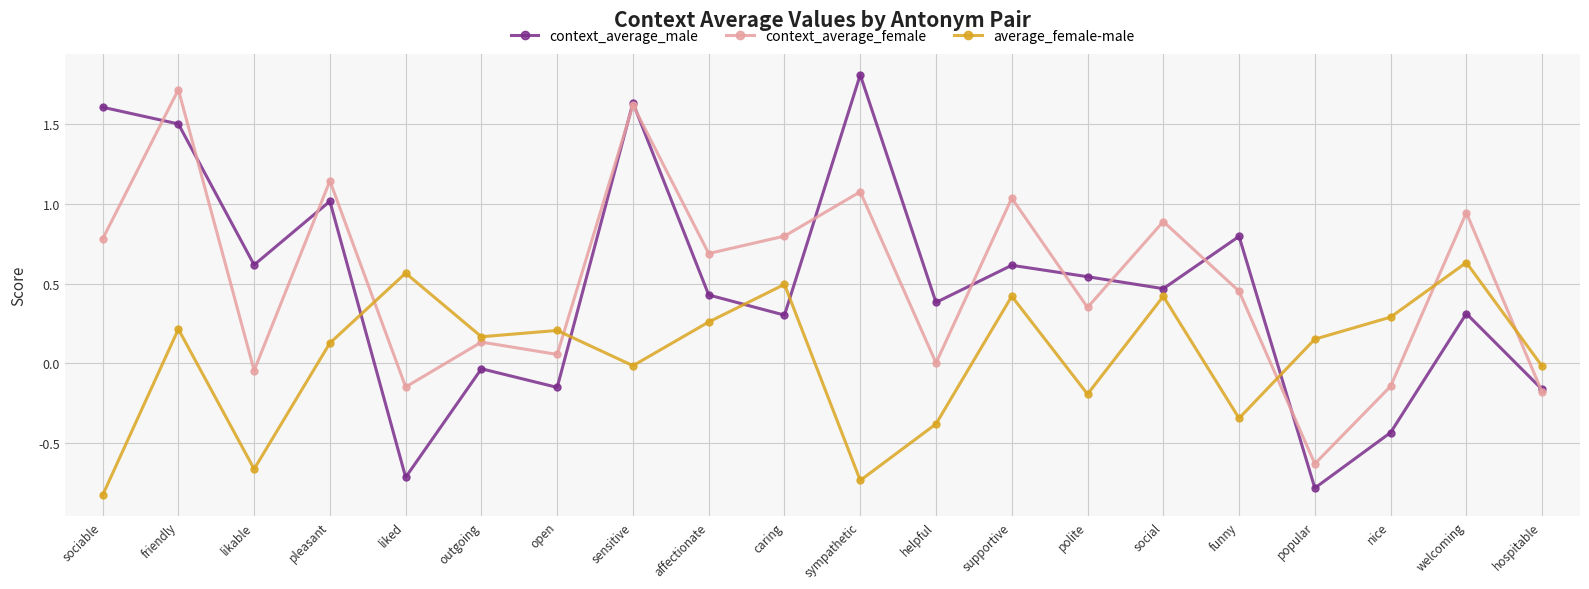

True or false: context_average_male has a value of -0.8 at popular.

True